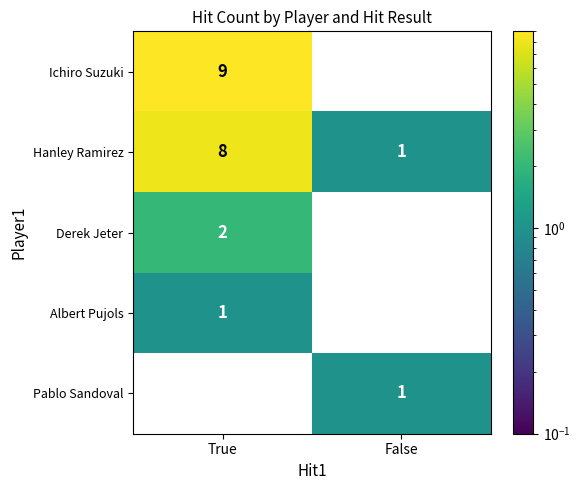

Reading right to left, transcribe all the data shown in this chart.

Ichiro Suzuki: 0	9
Hanley Ramirez: 1	8
Derek Jeter: 0	2
Albert Pujols: 0	1
Pablo Sandoval: 1	0